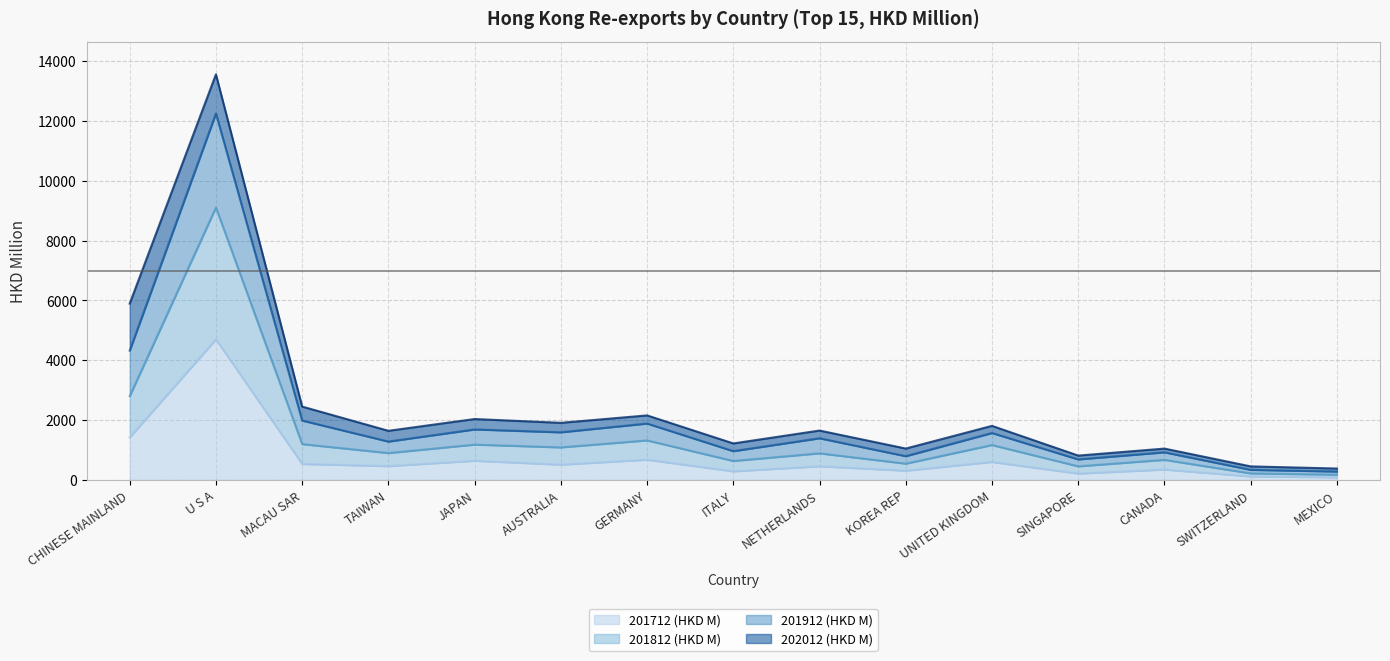

The value of 201712 (HKD M) at KOREA REP is 308.6. True or false?

True